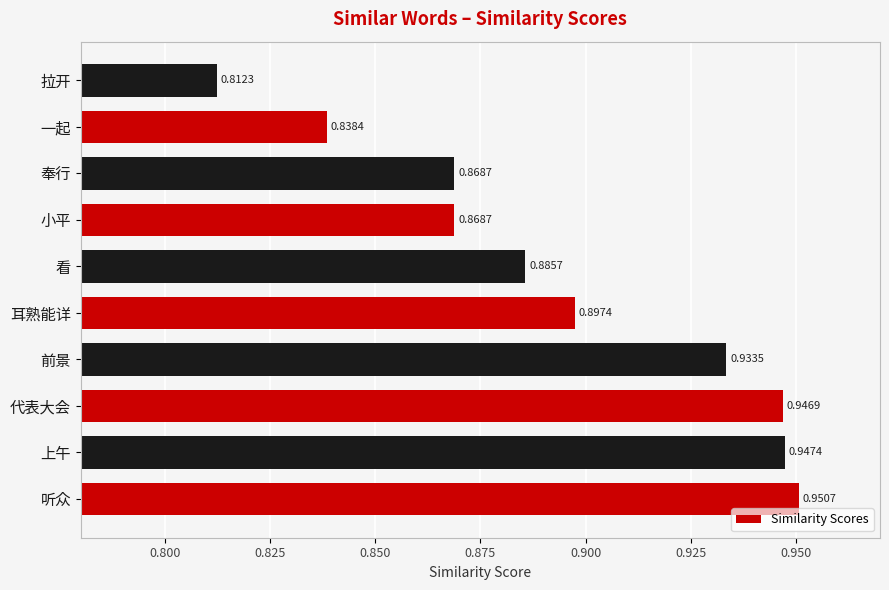

How many bars are there in total?

10